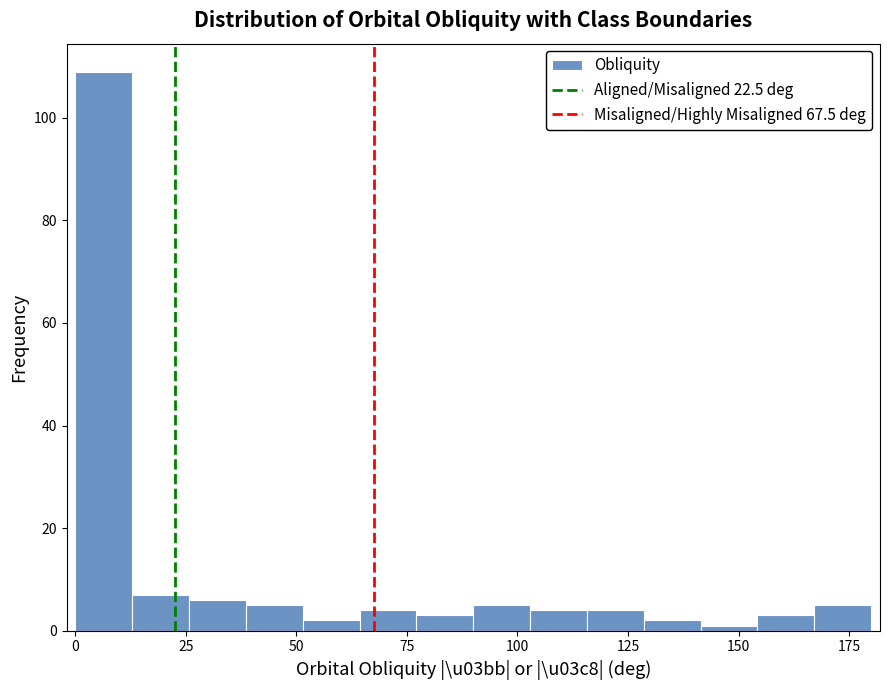

Read against the x-axis, roughly where is the centre of the tallest bar?

5